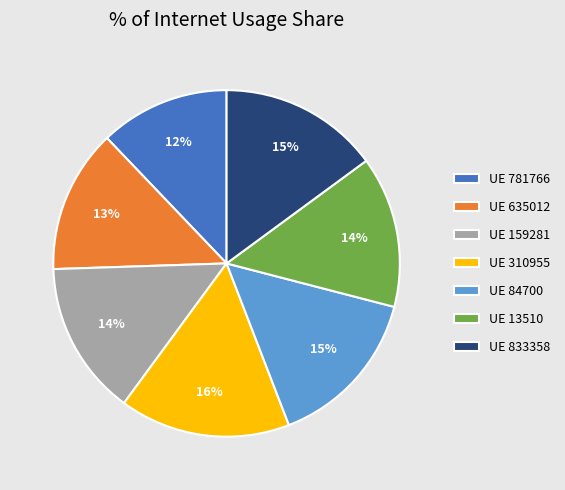

Is there any slice that represents more than half of the pie?

No